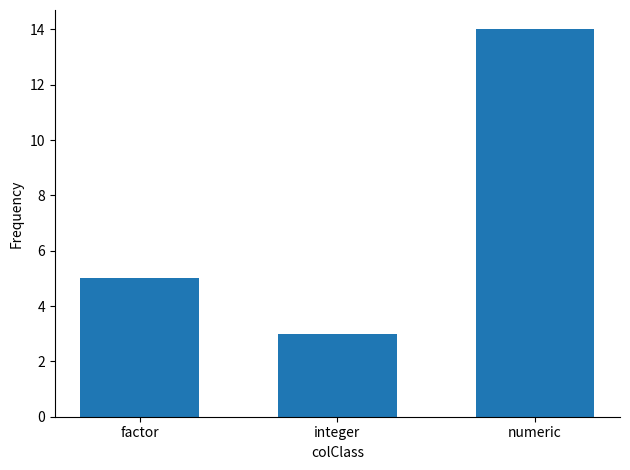

What is the difference between the second highest and minimum values?

2